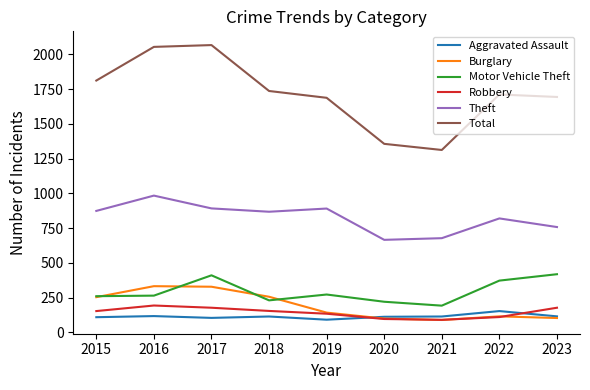

What is the lowest value of the Robbery series?

91